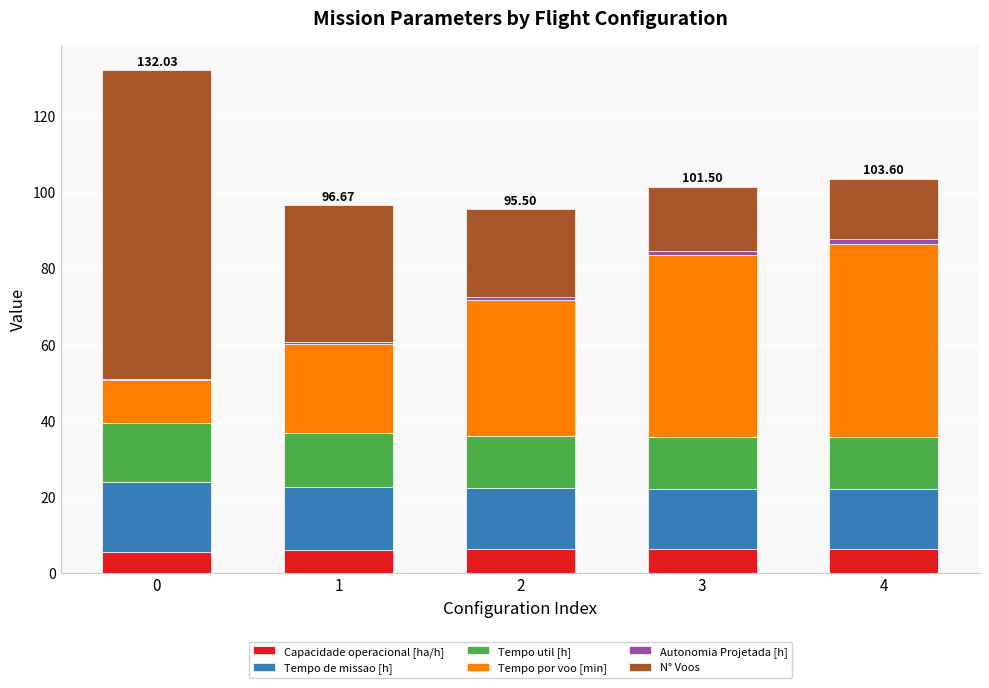

Are the bars horizontal?

No